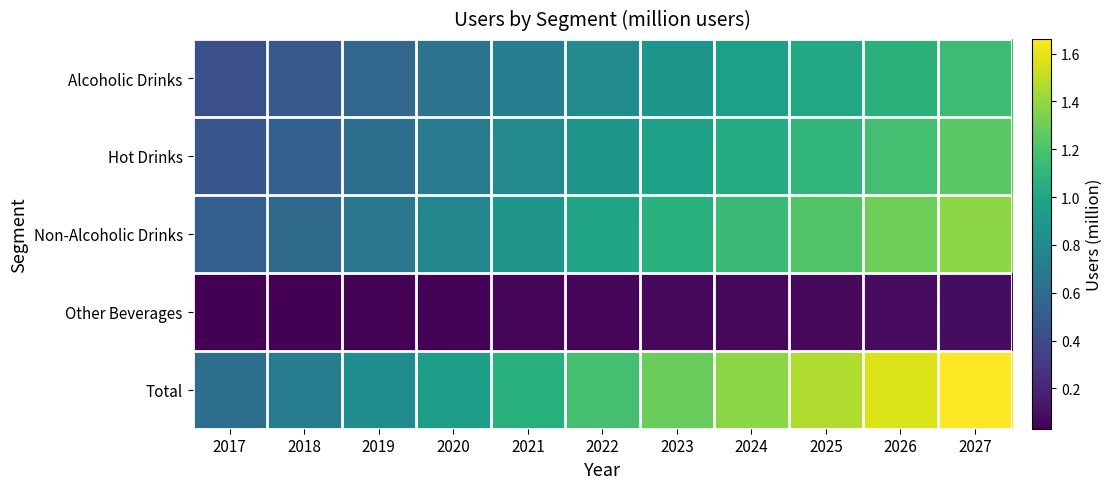

At which category does the chart reach its minimum across all series?

2017